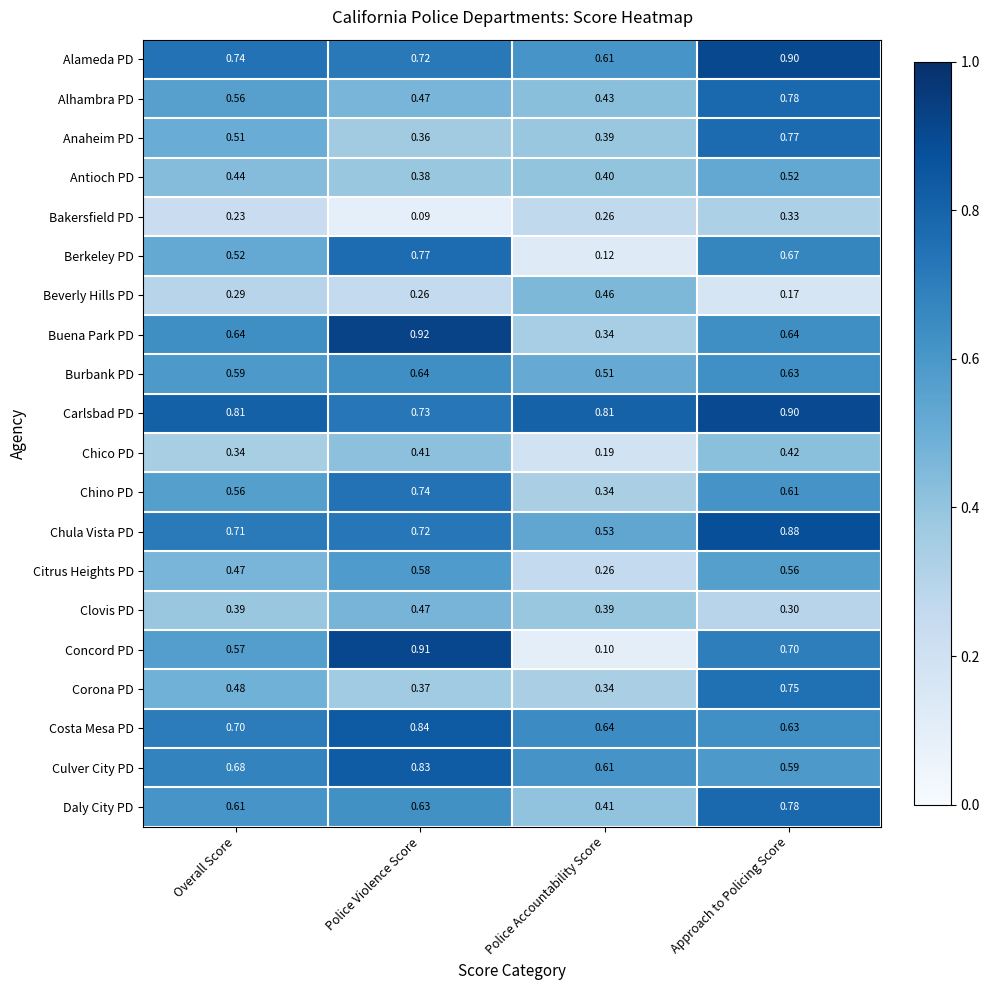

How many distinct data groups are displayed?

20